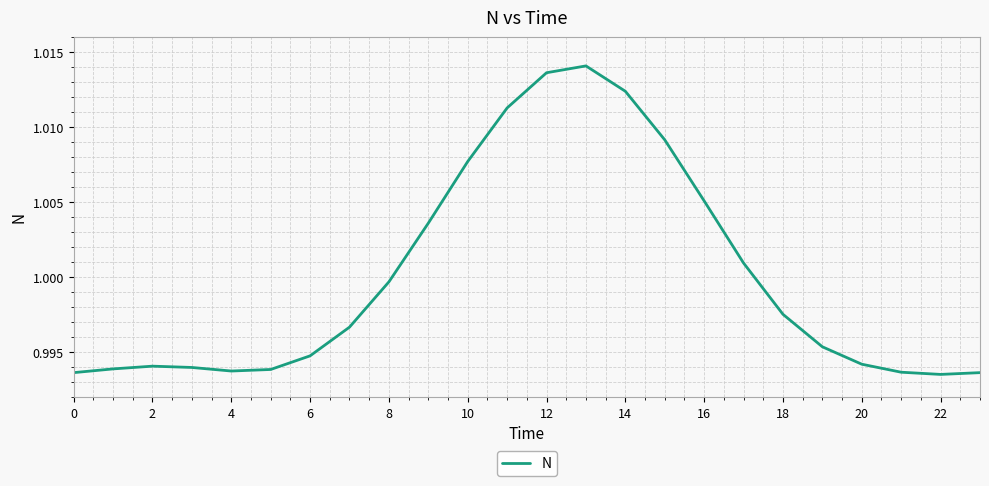

Which category has the highest value across all series?

13